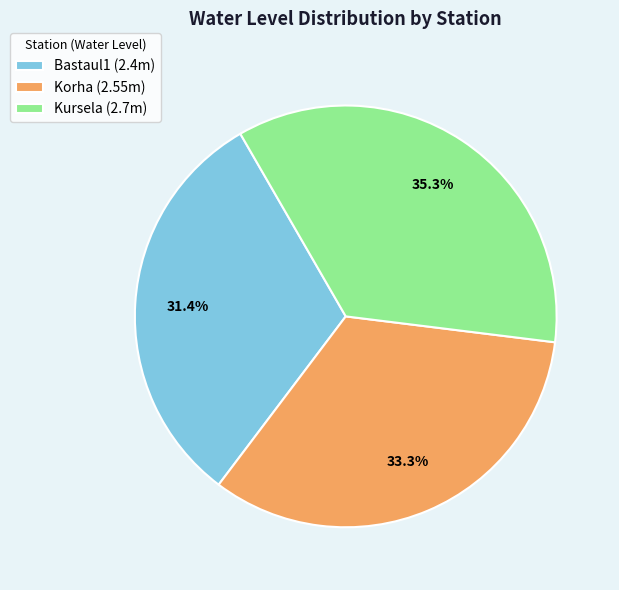

Count the number of slices in the pie.

3